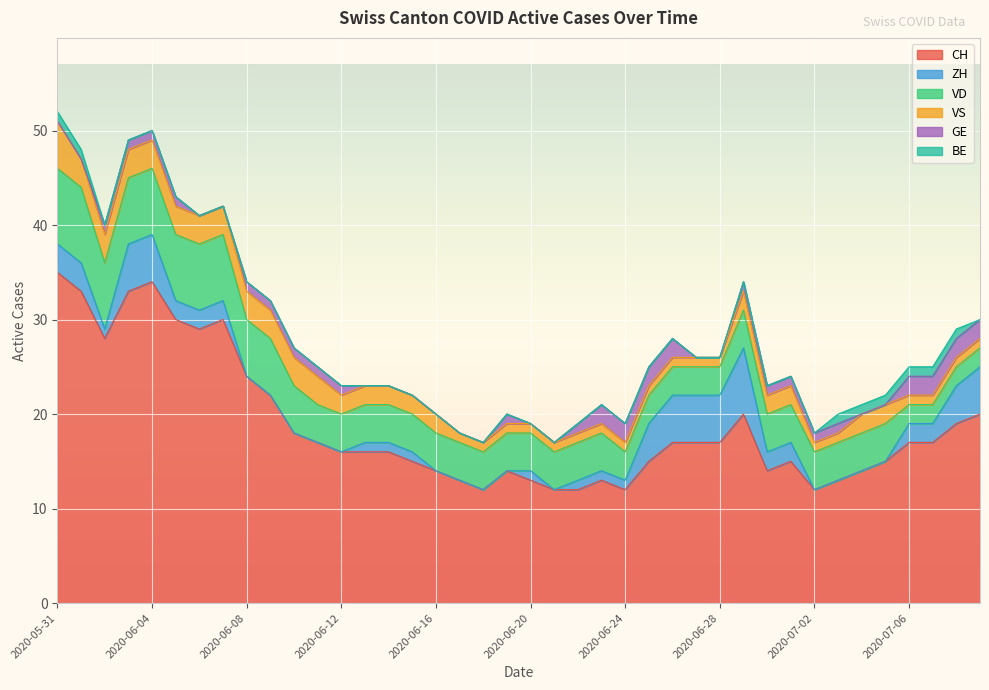

What is the average value of the GE series?

1